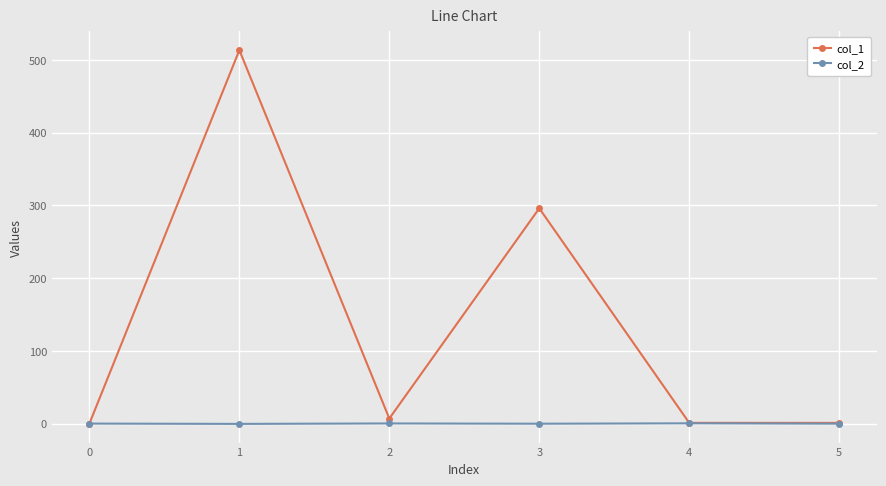

What is the difference between the highest and lowest values at 4?

0.7